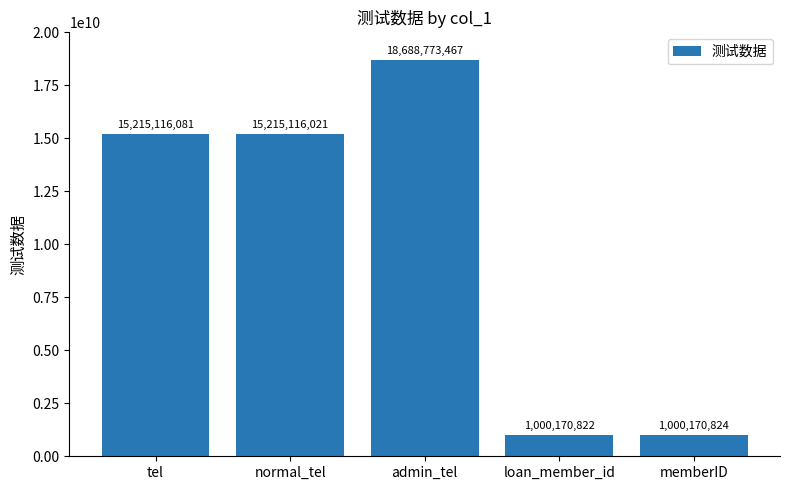

The chart shows a value of 15215116081 at tel. True or false?

True